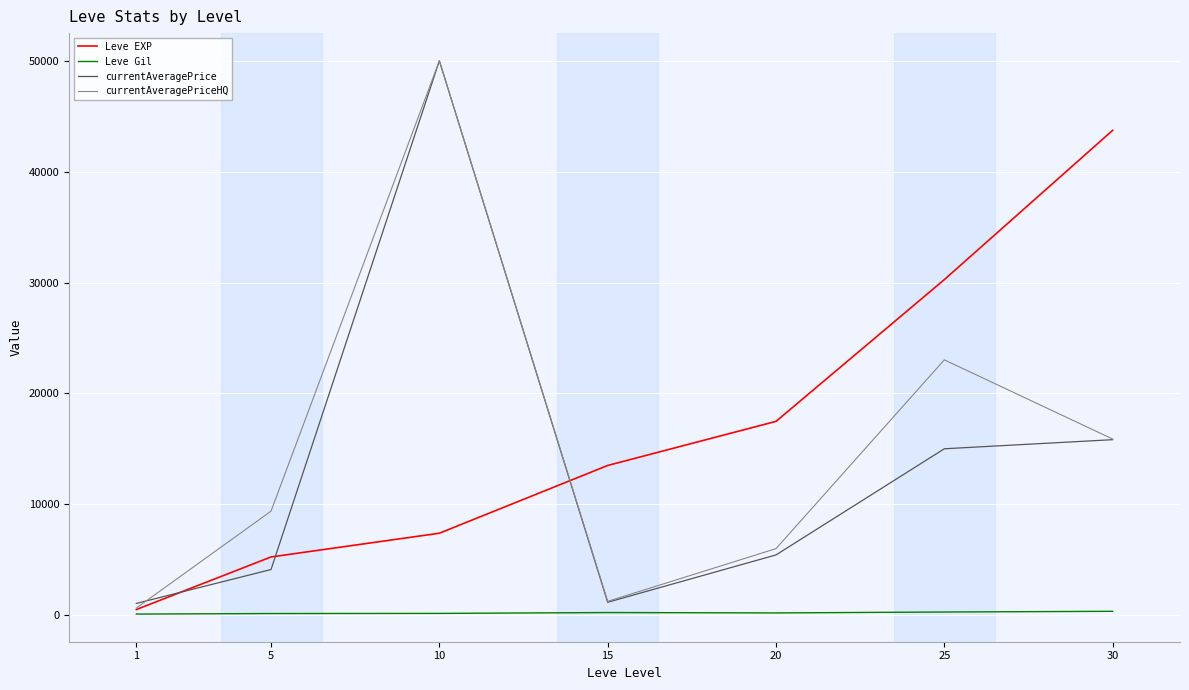

Between 5 and 25, which series saw the biggest shift?

Leve EXP